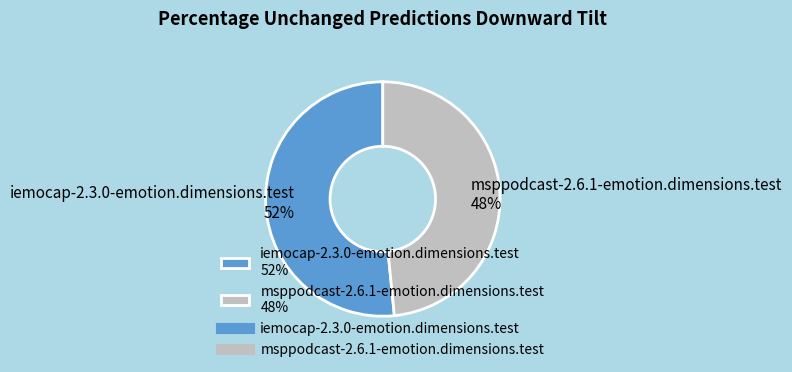

Between iemocap-2.3.0-emotion.dimensions.test and msppodcast-2.6.1-emotion.dimensions.test, which is larger?

iemocap-2.3.0-emotion.dimensions.test